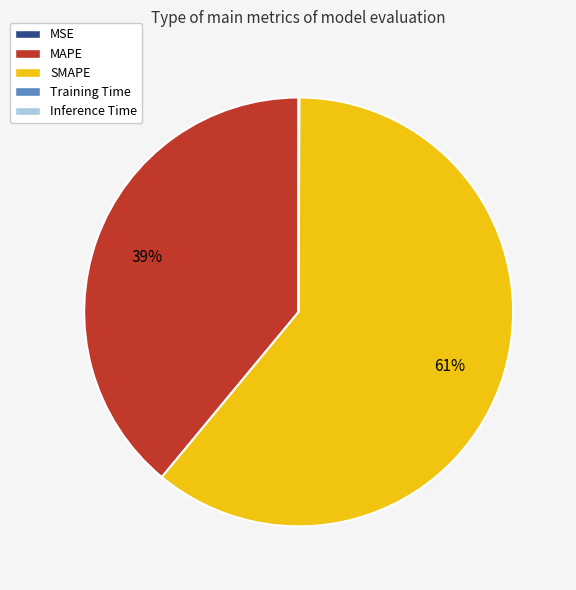

The SMAPE slice represents 61% of the pie. True or false?

True